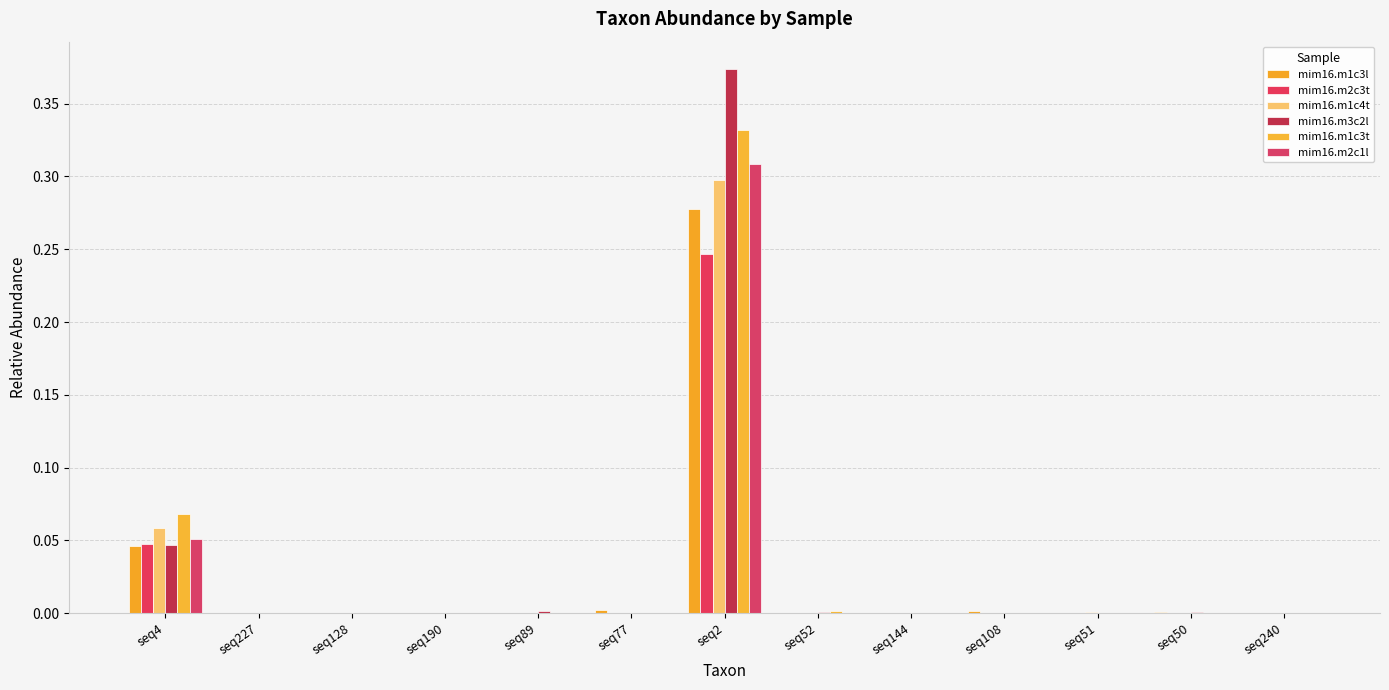

What is the maximum value for mim16.m2c1l?

0.3